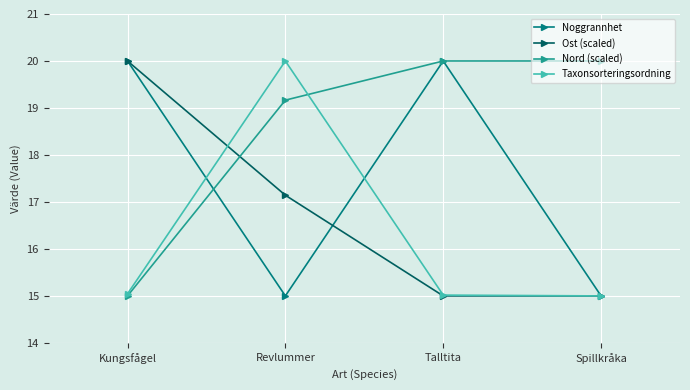

What is the sum of all Taxonsorteringsordning values?

65.1